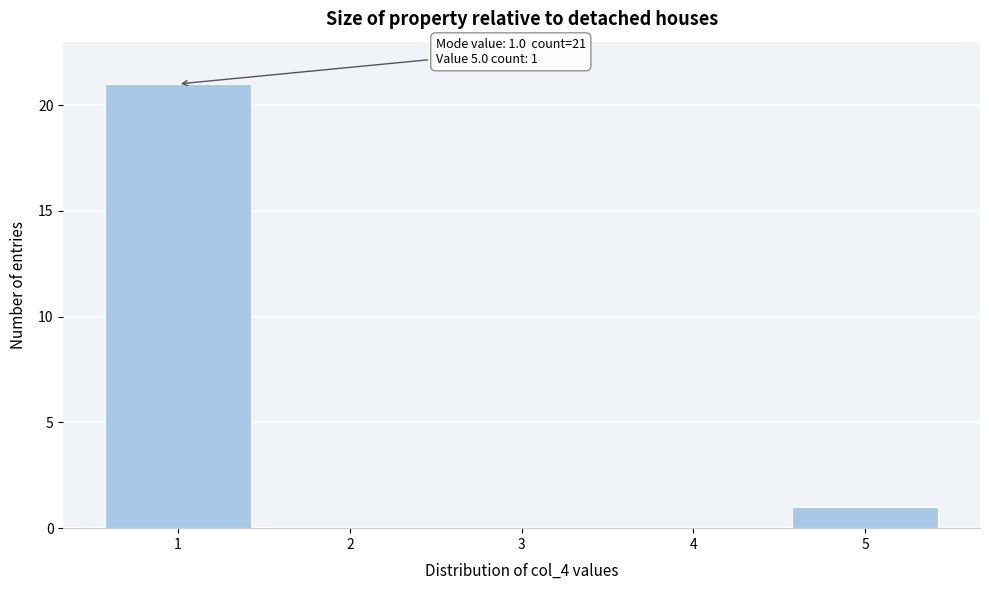

Which range on the x-axis has the tallest bar?

0.5 to 1.5